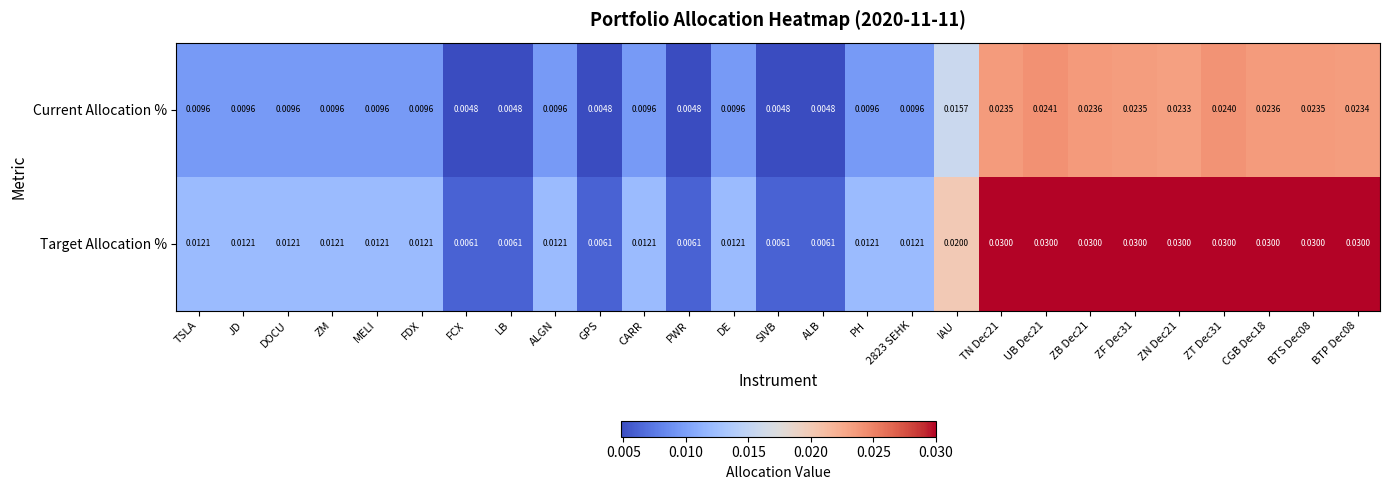

Rank the series by their average value, from highest to lowest.

Target Allocation %, Current Allocation %